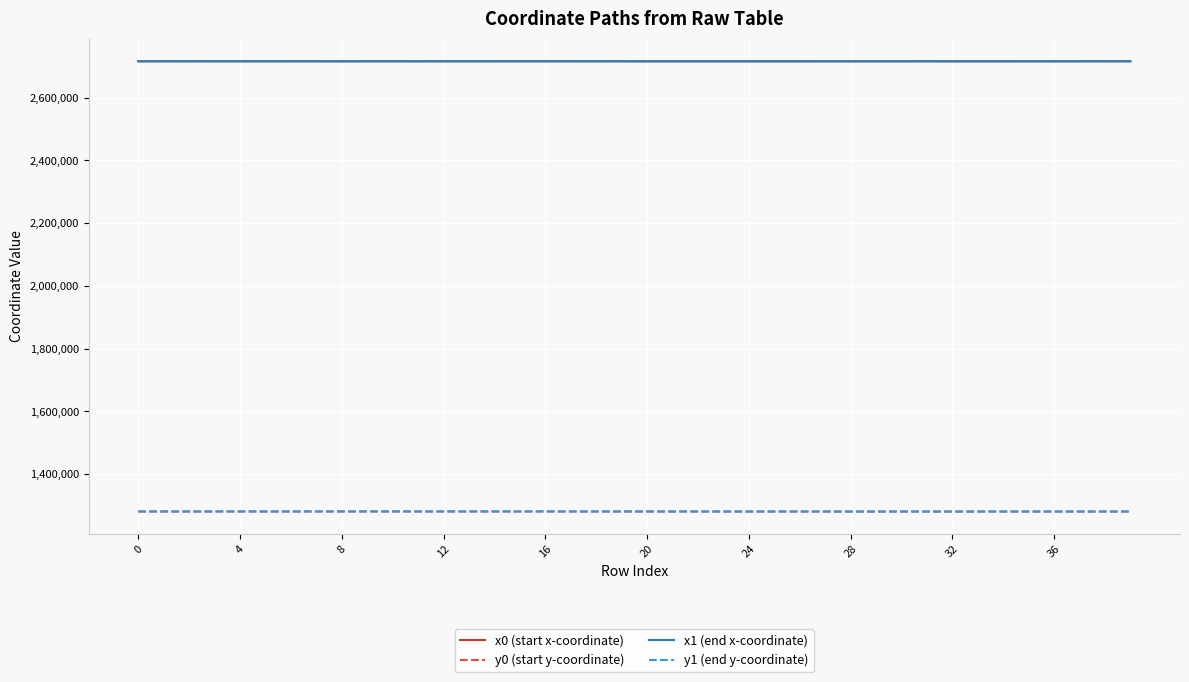

What is the highest value of the x1 (end x-coordinate) series?

2716427.8